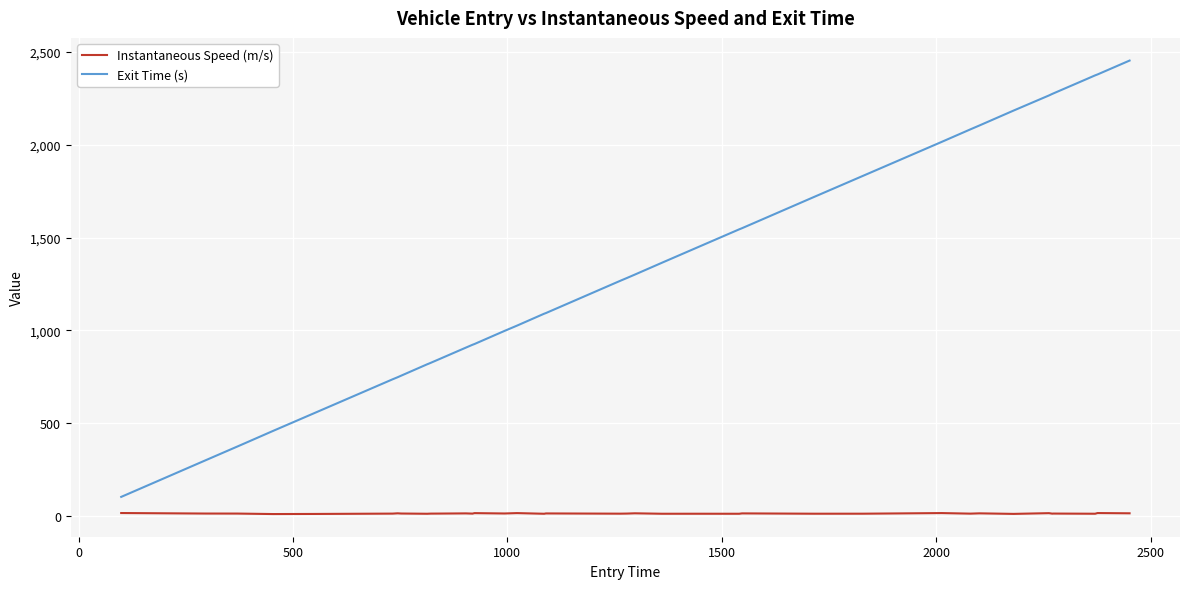

What is the average value of the Instantaneous Speed (m/s) series?

12.4